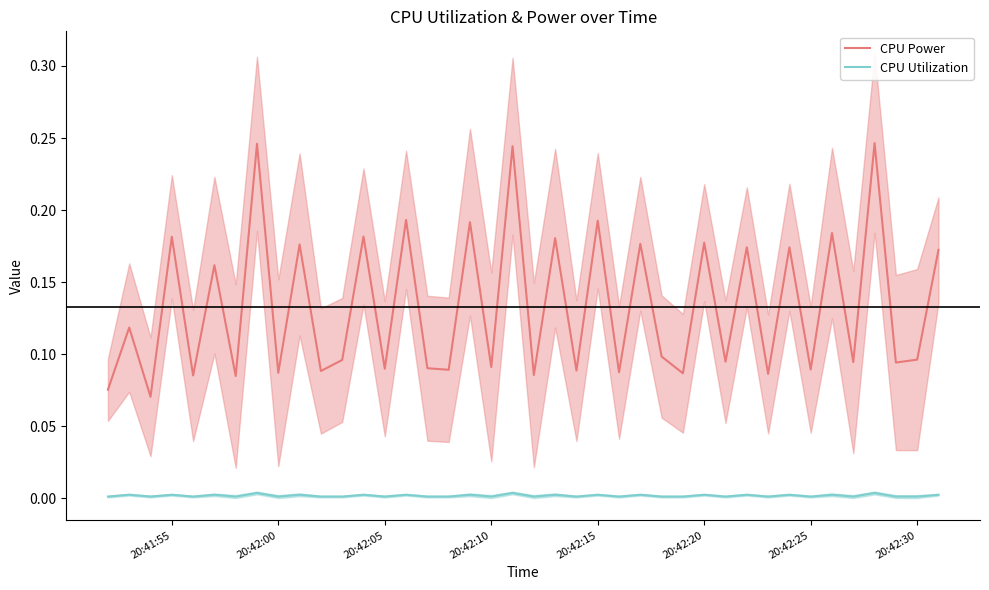

Does the chart display data point markers on the line(s)?

No